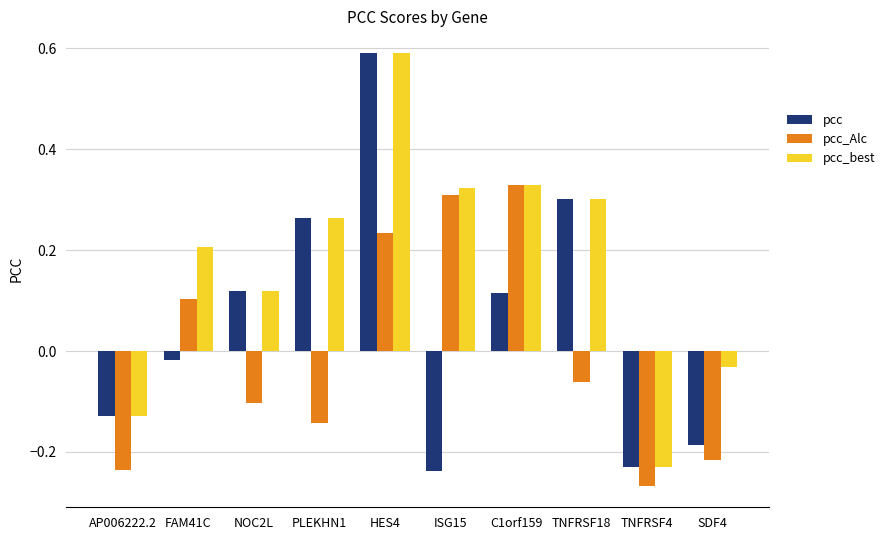

At FAM41C, list the series in order from smallest to largest.

pcc, pcc_Alc, pcc_best